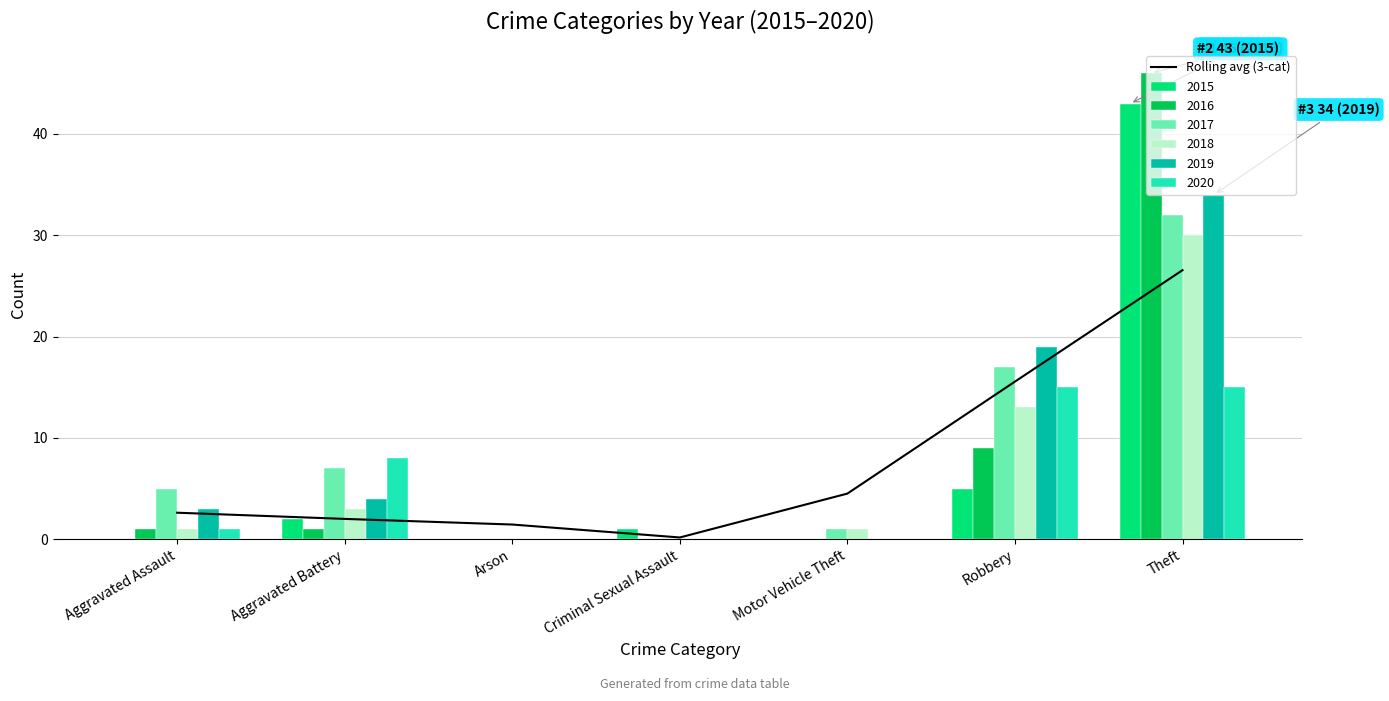

Which category has the lowest value in the Rolling avg (3-cat) series?

Criminal Sexual Assault